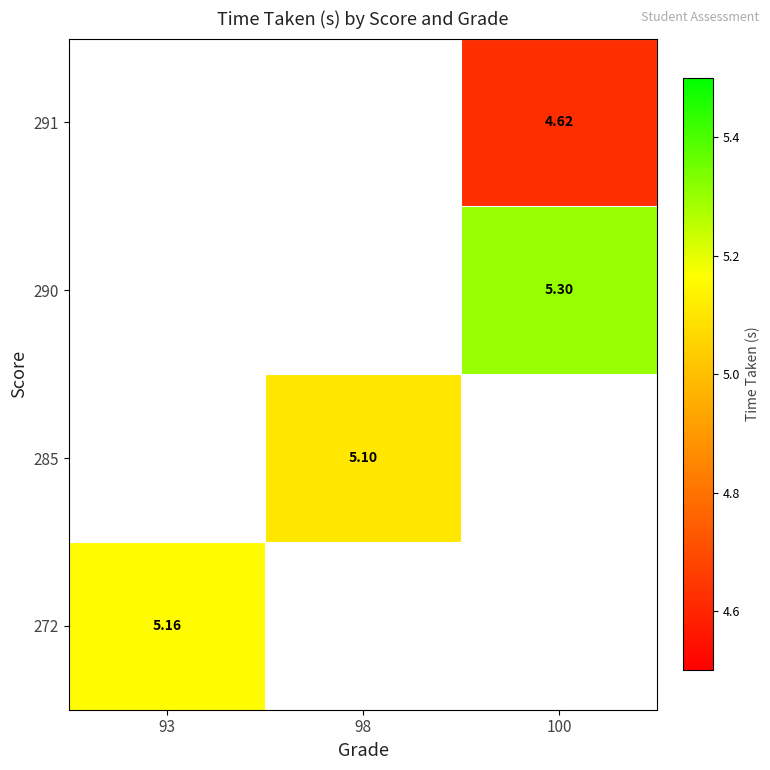

What is the greatest value displayed?

5.3